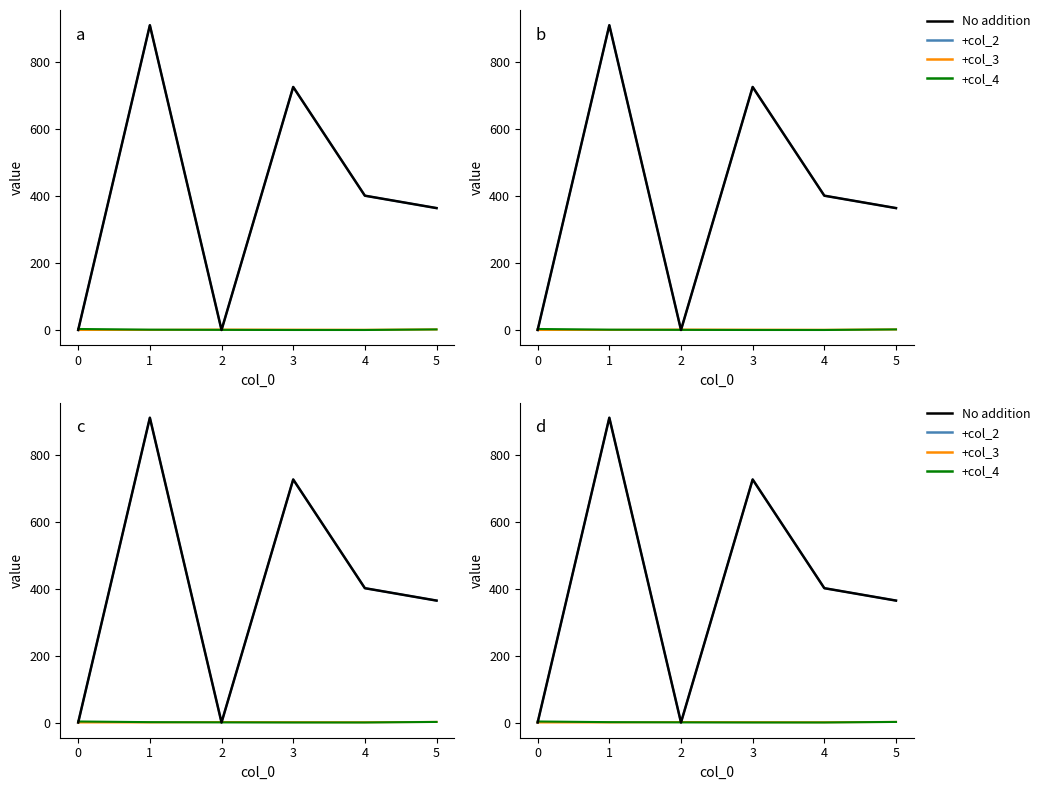

Is this an area chart (filled region under the line)?

No